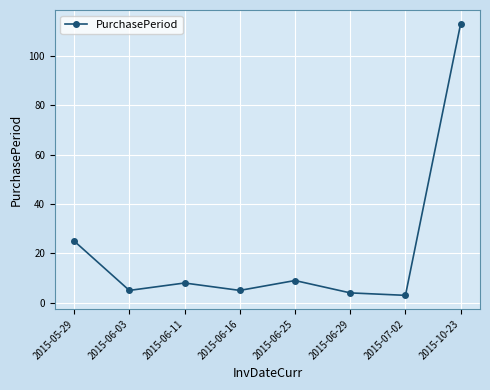

Reading right to left, transcribe all the data shown in this chart.

2015-10-23=113	2015-07-02=3	2015-06-29=4	2015-06-25=9	2015-06-16=5	2015-06-11=8	2015-06-03=5	2015-05-29=25